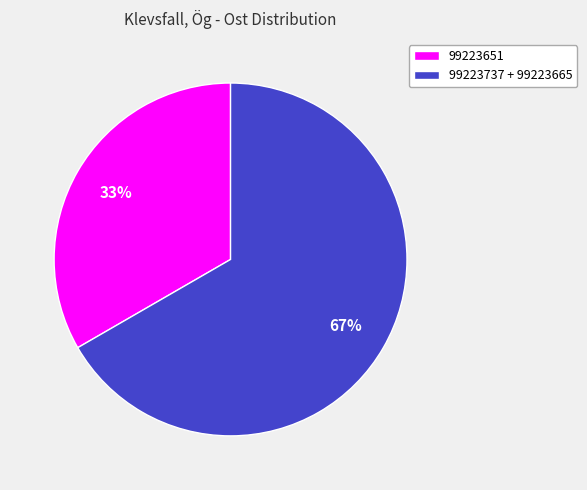

To the nearest percent, what is the average slice percentage?

50%